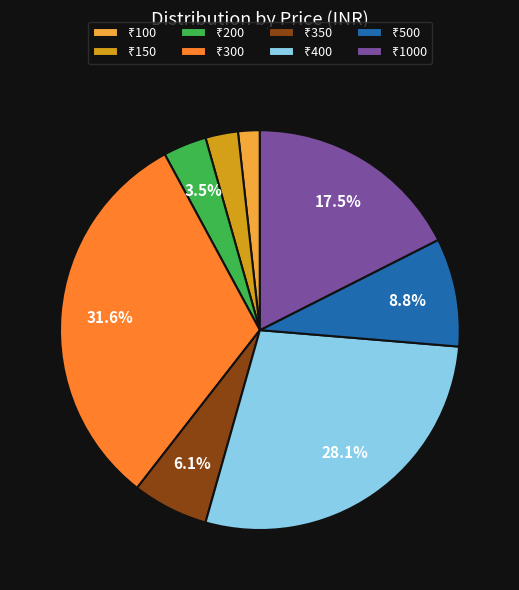

Is there any slice that represents more than half of the pie?

No